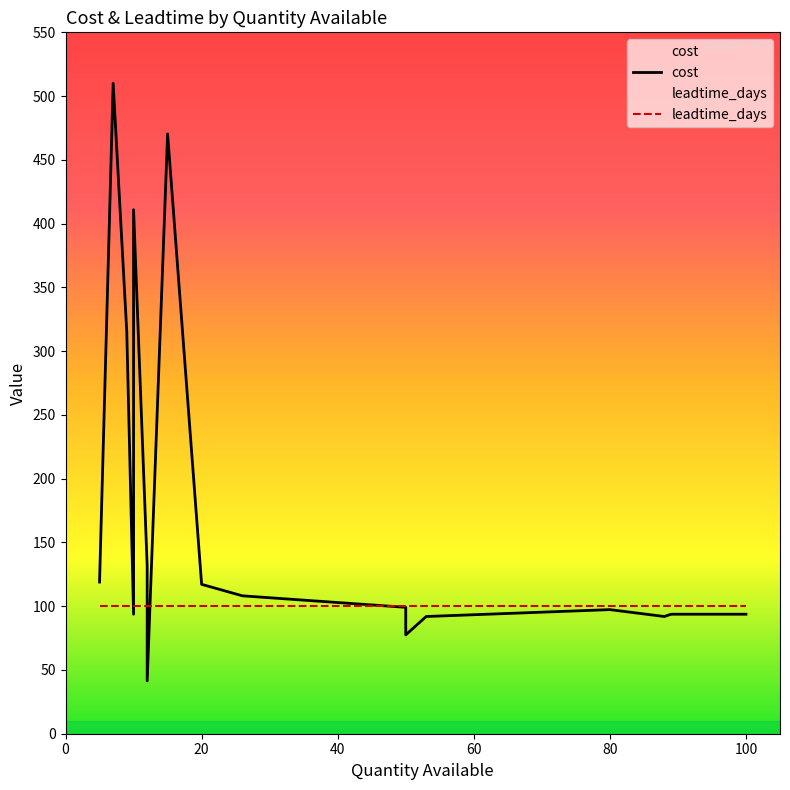

Which series has the largest total across all categories?

cost